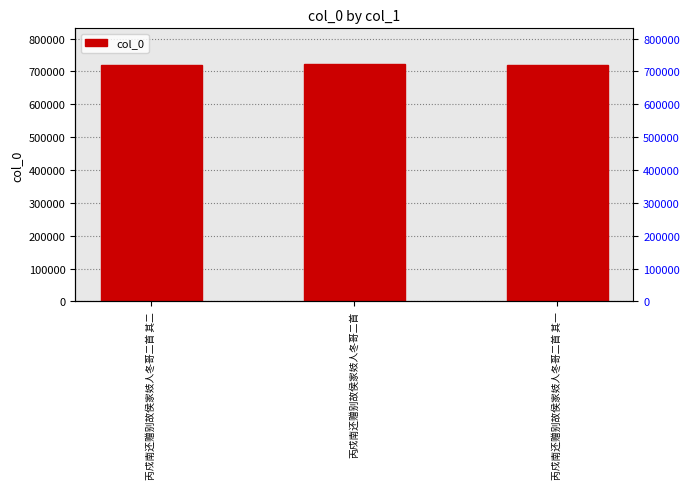

The chart shows a value of 722676 at 丙戍南还赠别故侯家妓人冬哥二首. True or false?

True